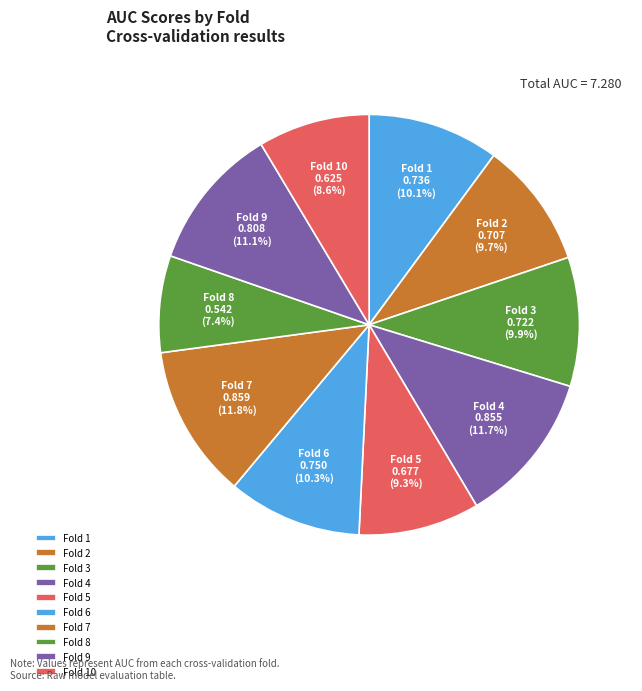

How many segments does this pie chart have?

10